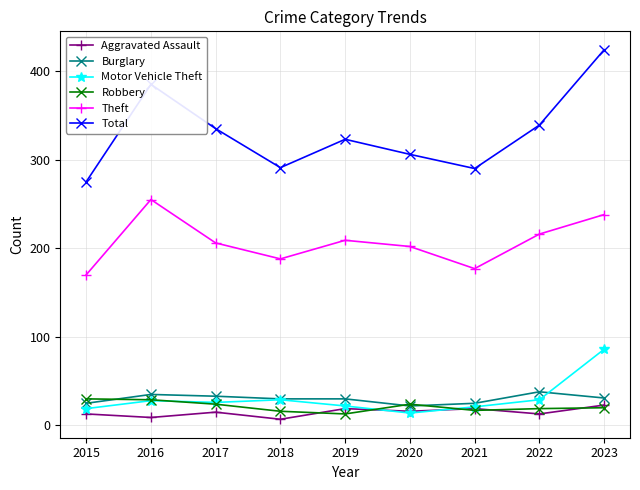

What is the sum of all Aggravated Assault values?

134